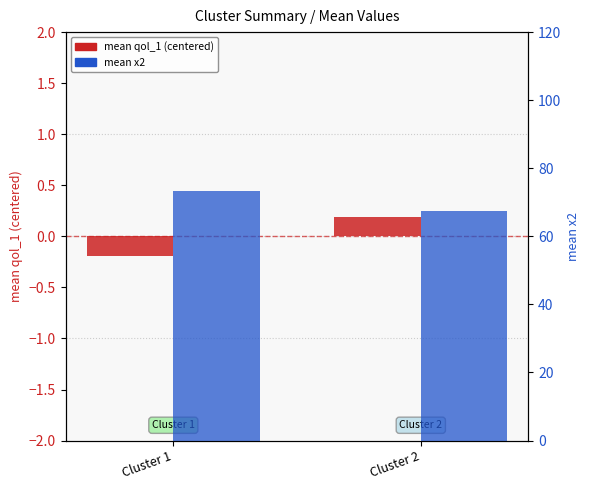

The value of mean x2 at Cluster 1 is 122.8. True or false?

False